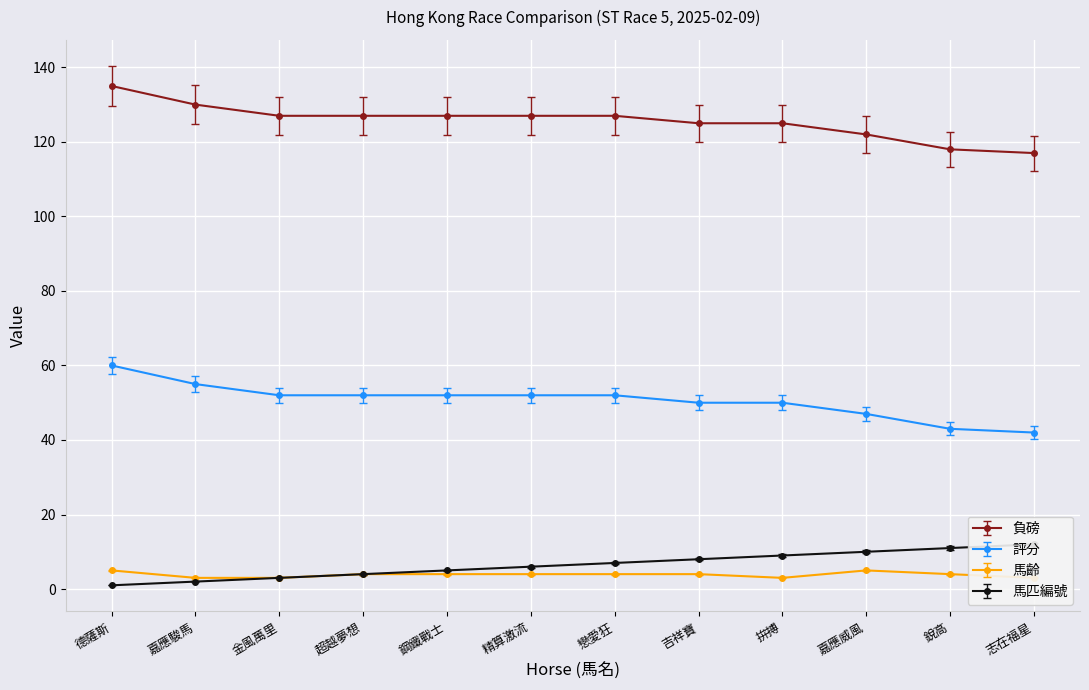

Which has a higher value, 德薩斯 or 銳高?

德薩斯